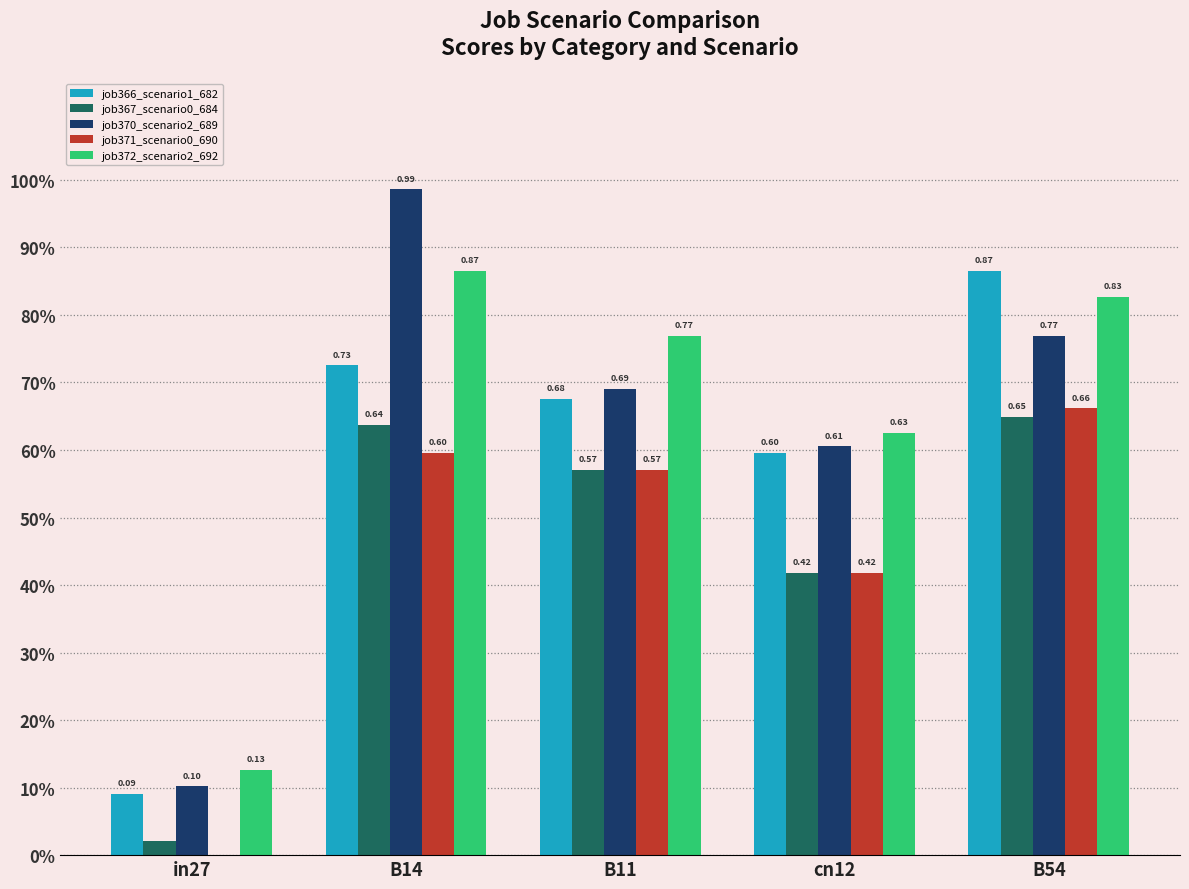

Does the chart contain stacked bars?

No